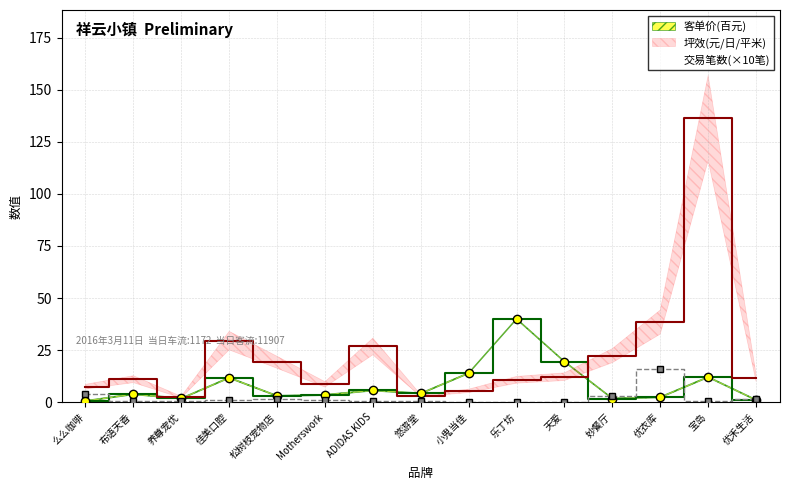

Reading left to right, extract all data points from this chart.

客单价: 么么咖啡=0.6	布语天香=3.9	养尊宠优=1.8	佳美口腔=11.8	松树枝宠物店=3.1	Motherswork=3.5	ADIDAS KIDS=5.7	悠游堂=4.2	小鬼当佳=14.0	乐丁坊=40.0	天爱=19.5	妙餐厅=1.8	优衣库=2.4	宝岛=12.1	优禾生活=1.1
坪效: 么么咖啡=7.5	布语天香=11.1	养尊宠优=2.5	佳美口腔=29.6	松树枝宠物店=19.2	Motherswork=8.6	ADIDAS KIDS=26.8	悠游堂=3.2	小鬼当佳=5.5	乐丁坊=10.8	天爱=12.3	妙餐厅=22.4	优衣库=38.5	宝岛=136.4	优禾生活=11.8
交易笔数: 么么咖啡=4.1	布语天香=0.5	养尊宠优=0.4	佳美口腔=0.9	松树枝宠物店=1.5	Motherswork=1.0	ADIDAS KIDS=0.5	悠游堂=0.4	小鬼当佳=0.1	乐丁坊=0.1	天爱=0.2	妙餐厅=2.9	优衣库=16.0	宝岛=0.7	优禾生活=1.7